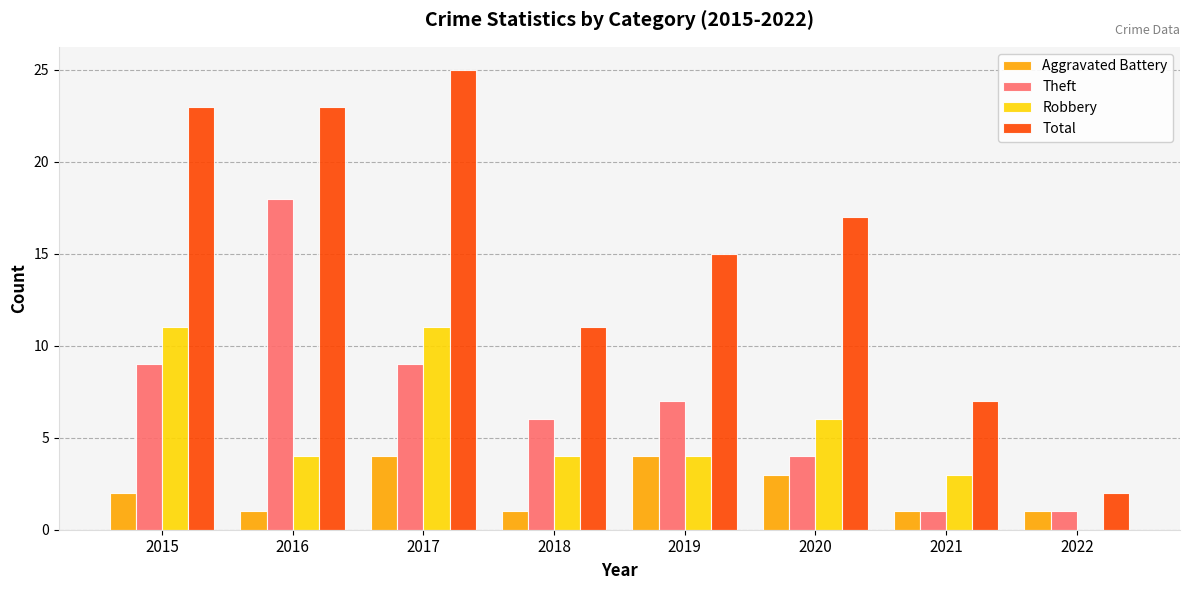

Which label corresponds to the largest value in the chart?

2017